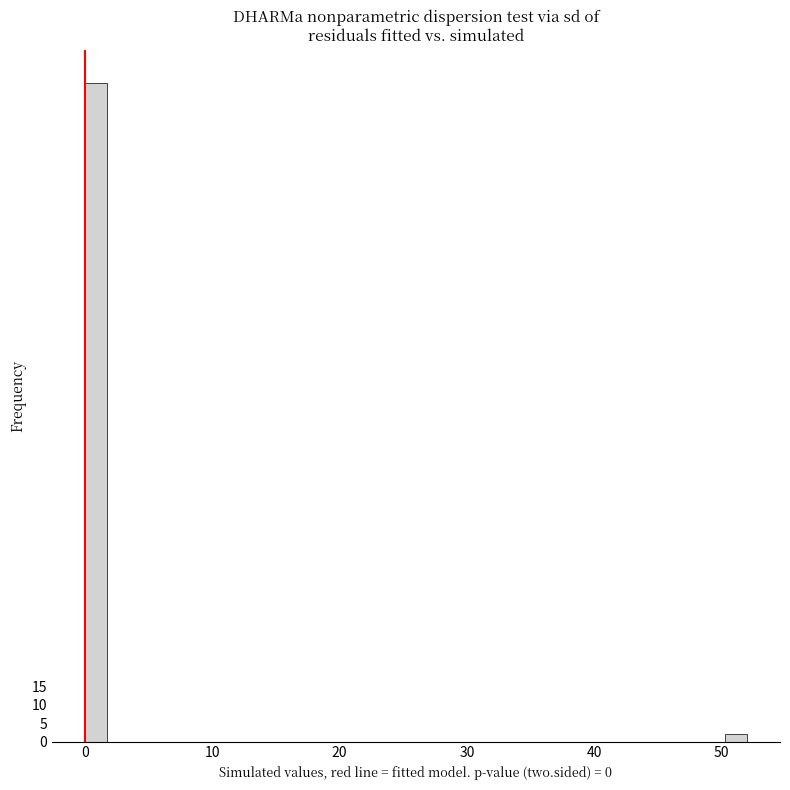

Around what value on the x-axis is the tallest bar? Give the approximate position of its centre, as read against the axis.

1